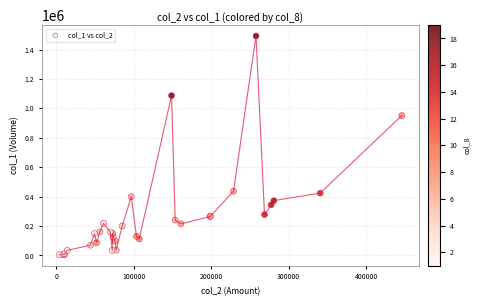

What Y value in the scatter plot is closest to 748500?

951000